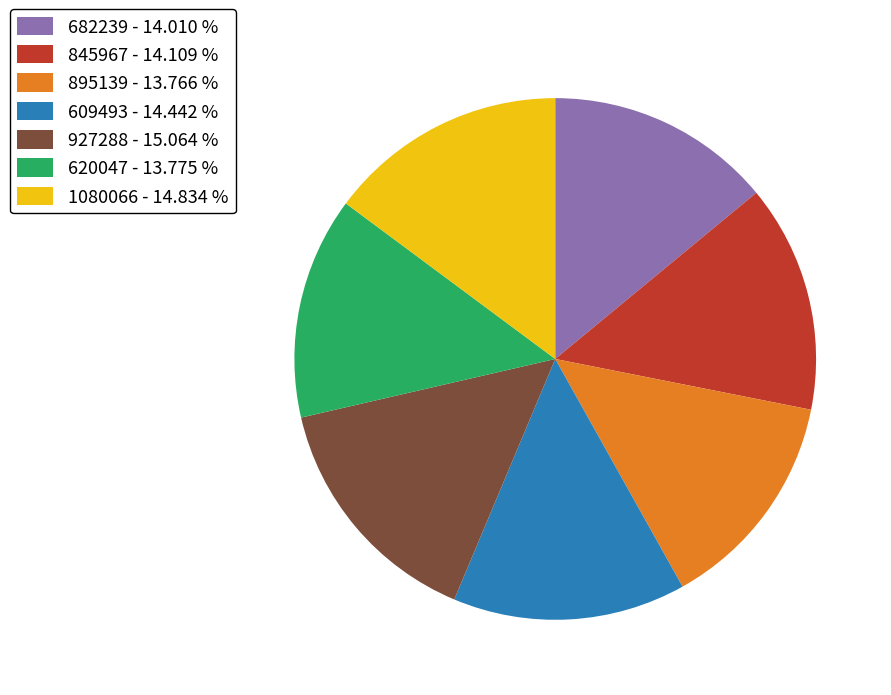

Is there a majority slice in this chart?

No